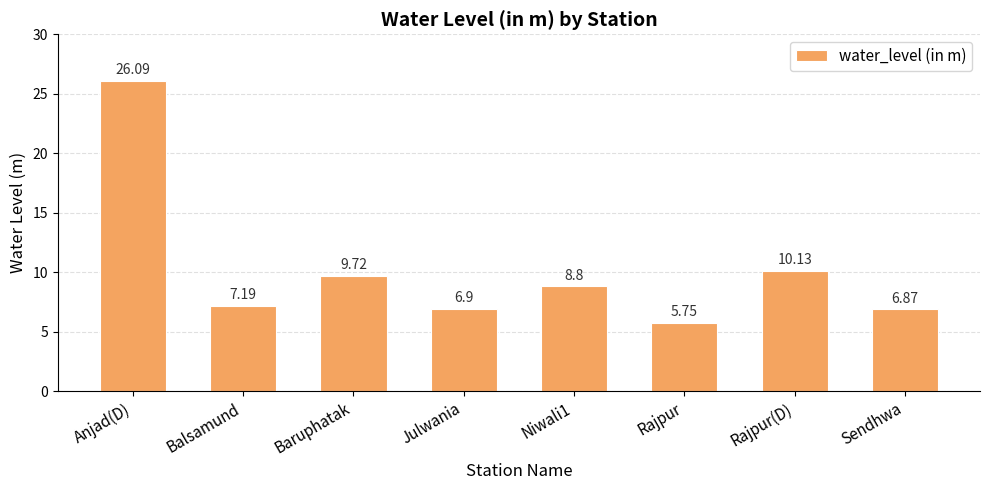

Count the number of data series in this chart.

1